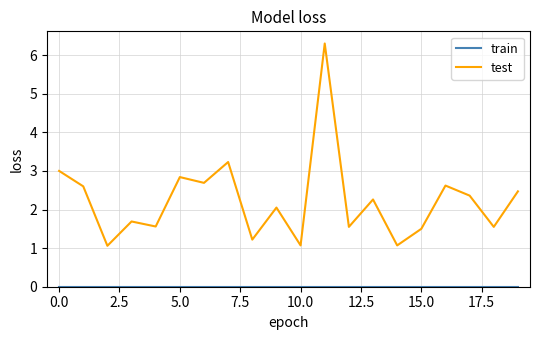

Which series has the largest total across all categories?

test